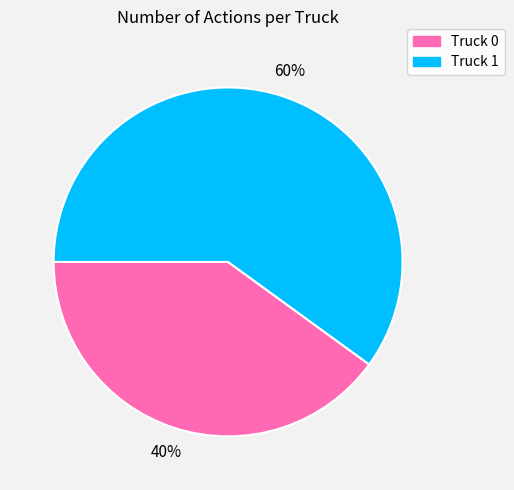

What percentage is the Truck 1 slice, to the nearest percent?

60%